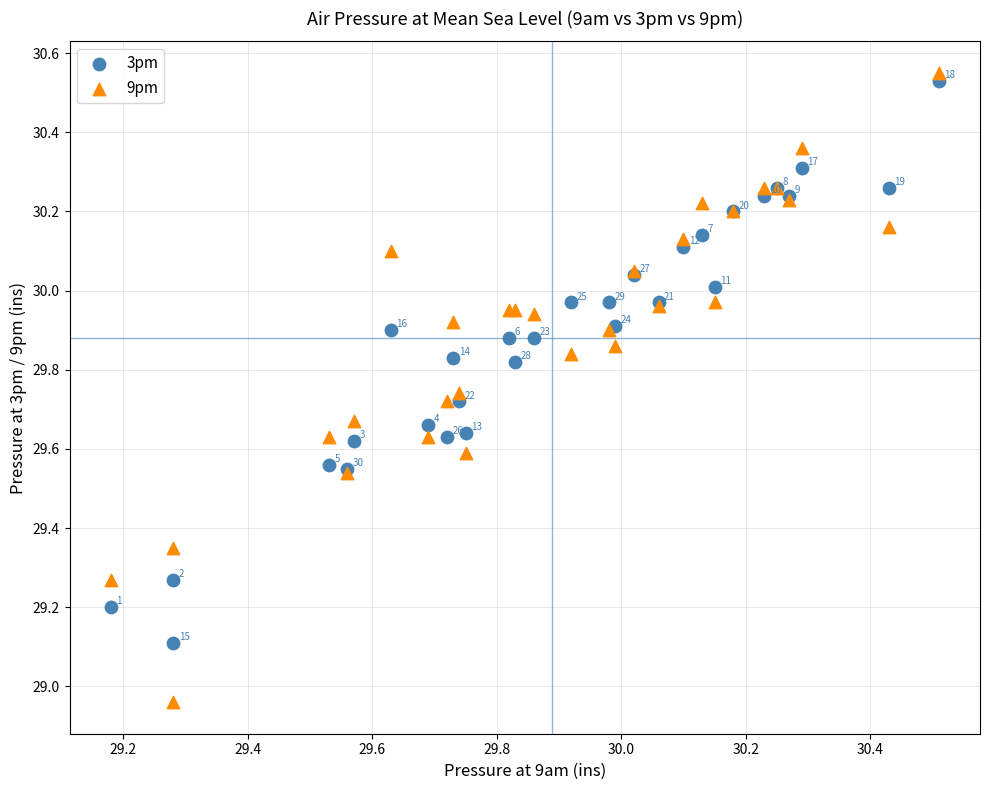

Which series reaches the maximum Y coordinate?

9pm